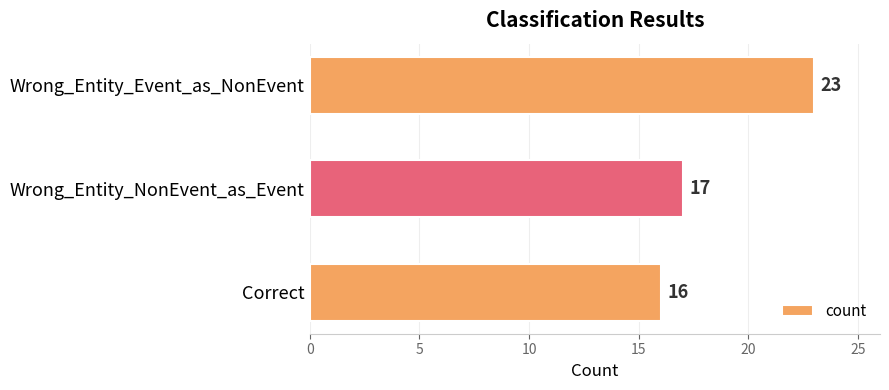

What is the sum of all values?

56